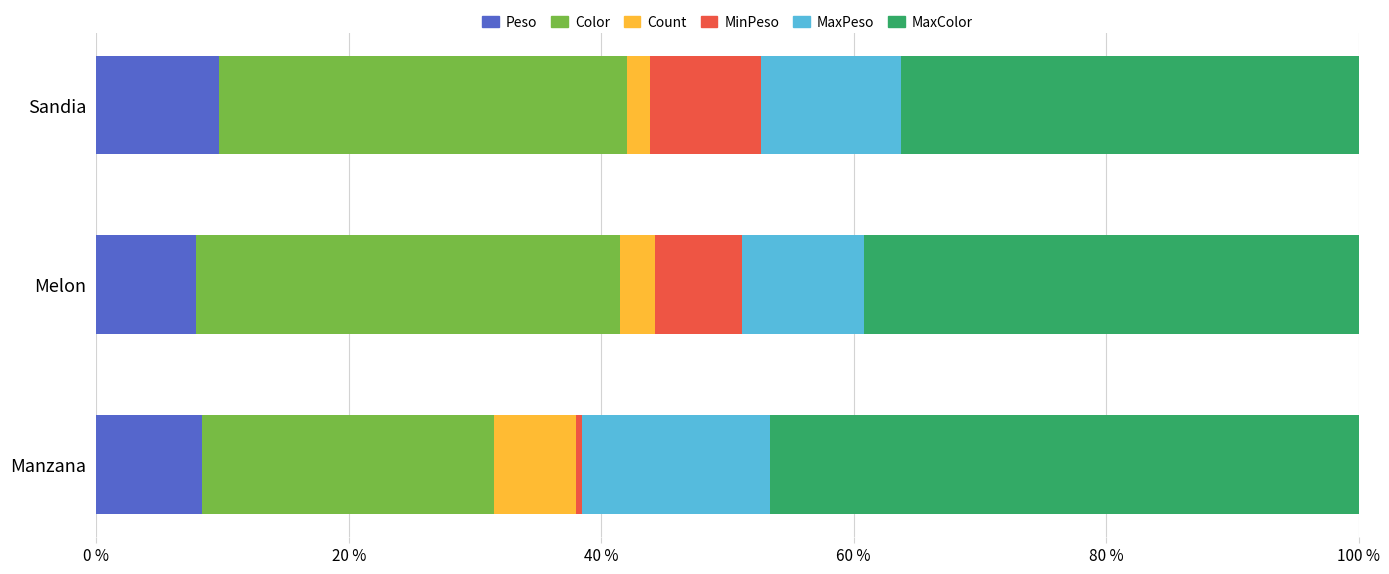

The value of Peso at Manzana is 12.5. True or false?

False